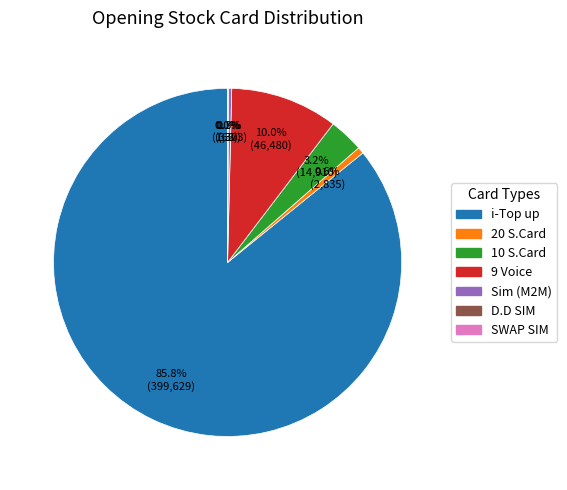

To the nearest percent, what is the combined percentage of Sim (M2M) and 10 S.Card?

3%